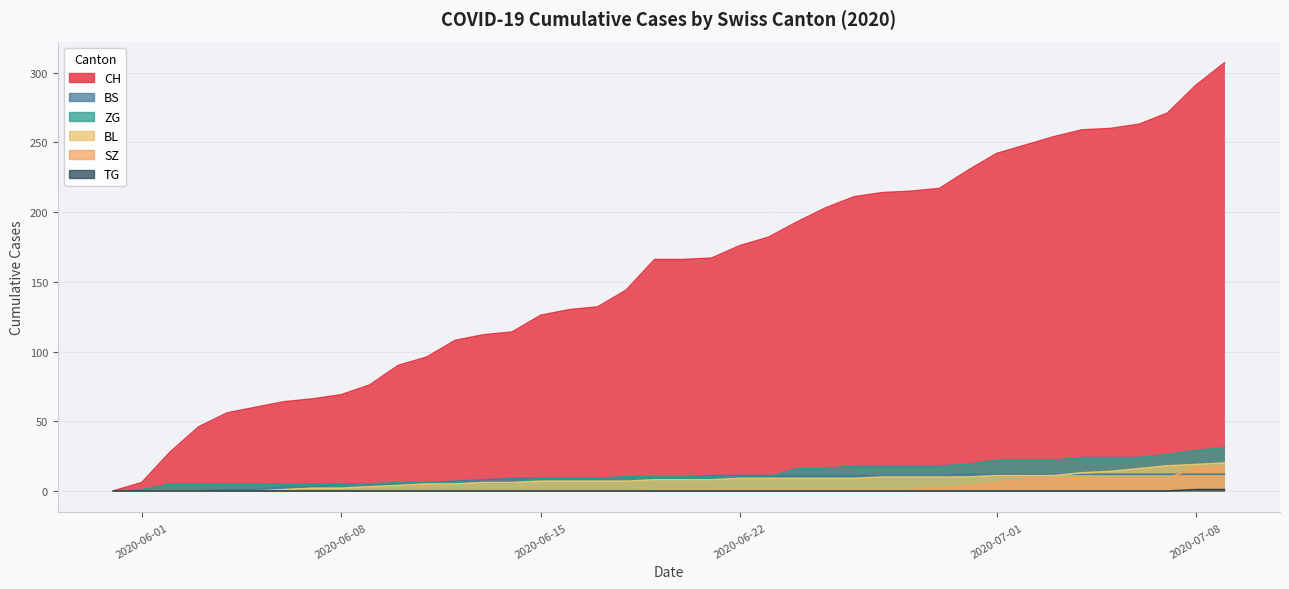

True or false: SZ and CH intersect in this chart.

False